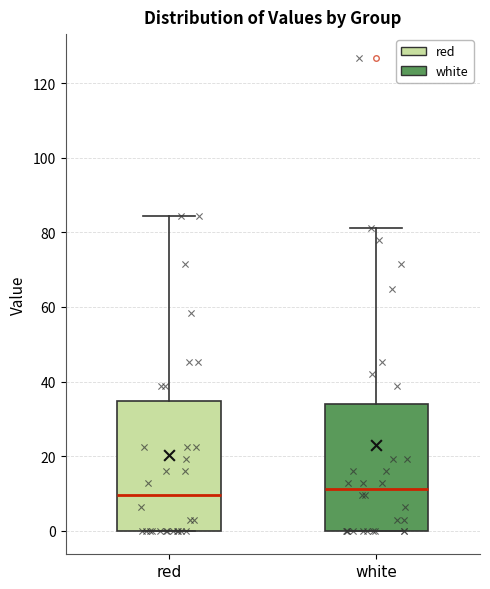

Where is the lower edge of the box for red on the y-axis? The values are not printed on the chart, so give them approximately, as read against the axis.

0